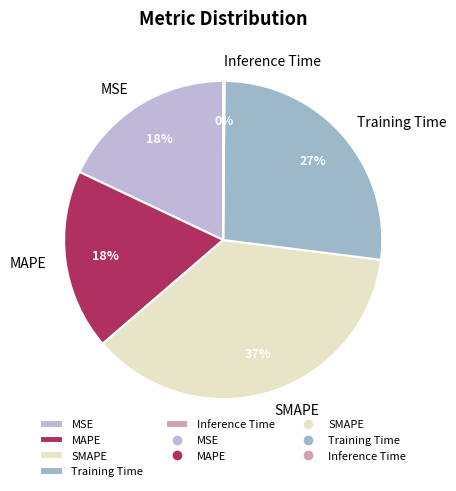

Is Training Time the majority of the pie?

No